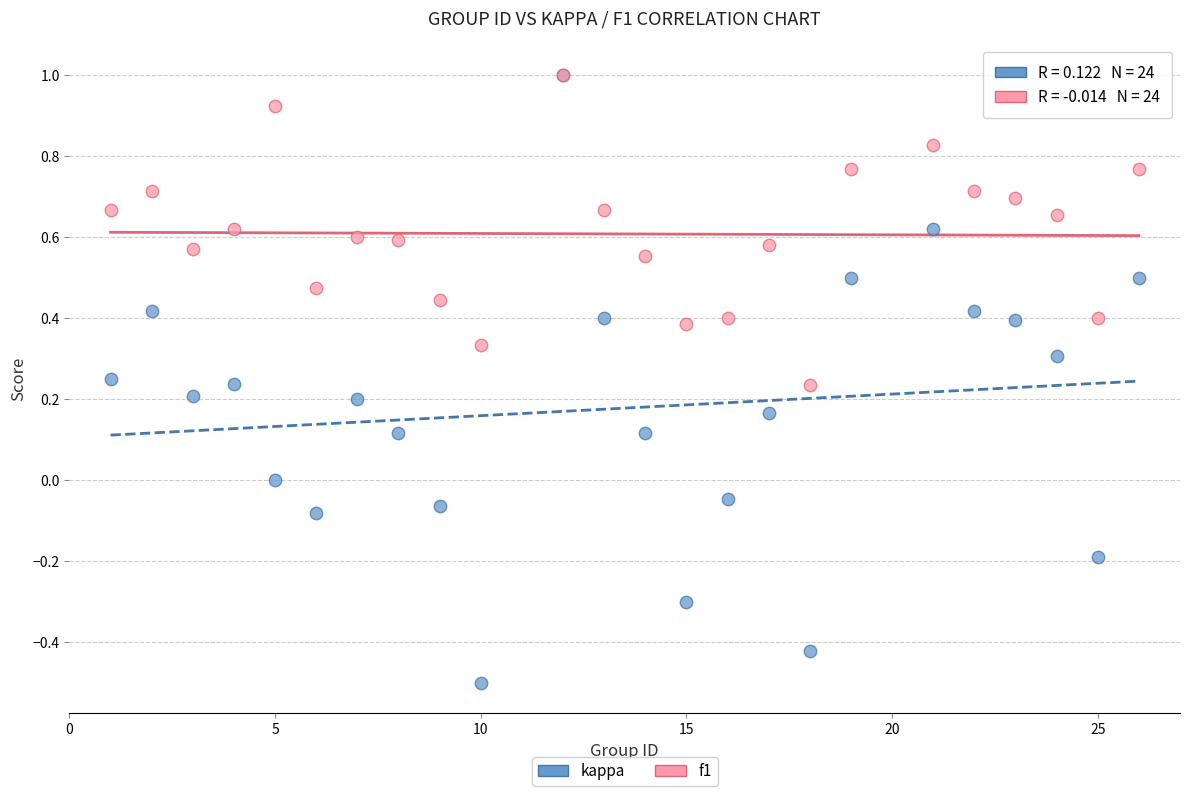

What are all the series names shown in the legend?

kappa, f1